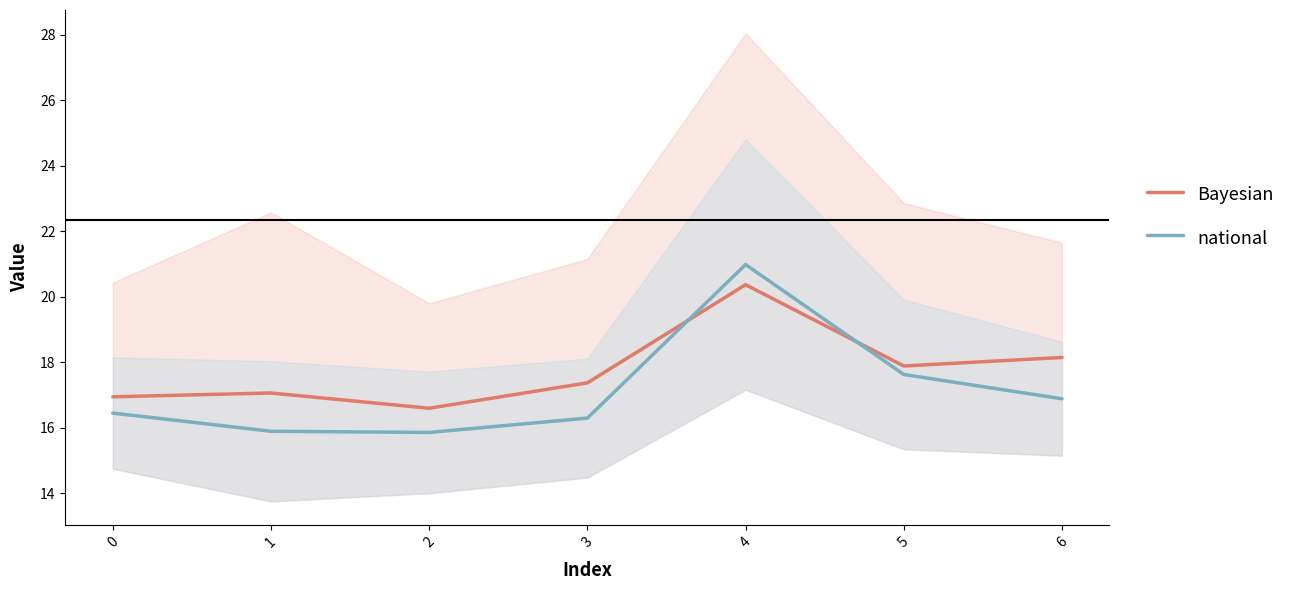

How many values in the Bayesian series are below 17?

2